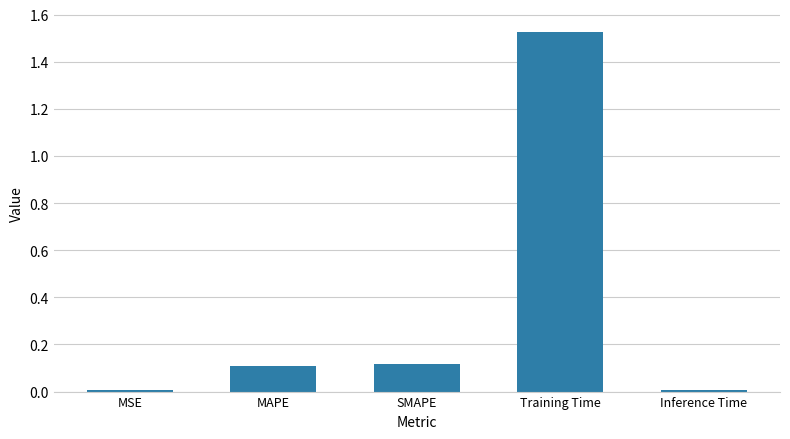

True or false: the data shows 0.1 at SMAPE.

True